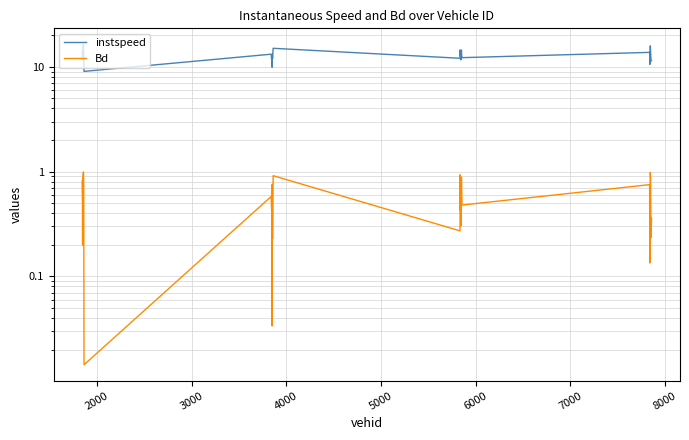

How many lines are shown in the chart?

2